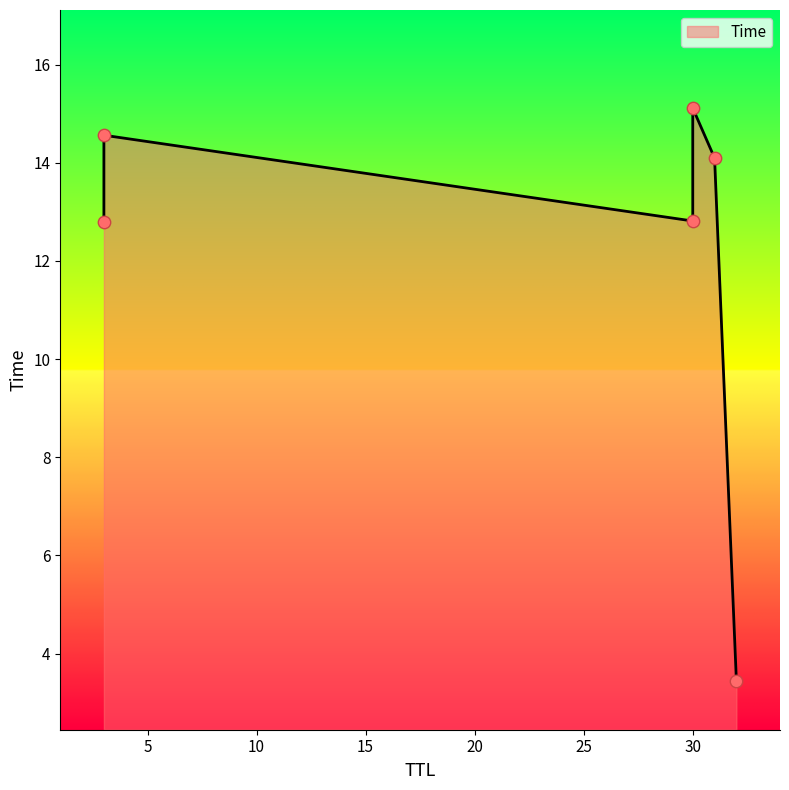

Between 30 and 31, which is larger?

31